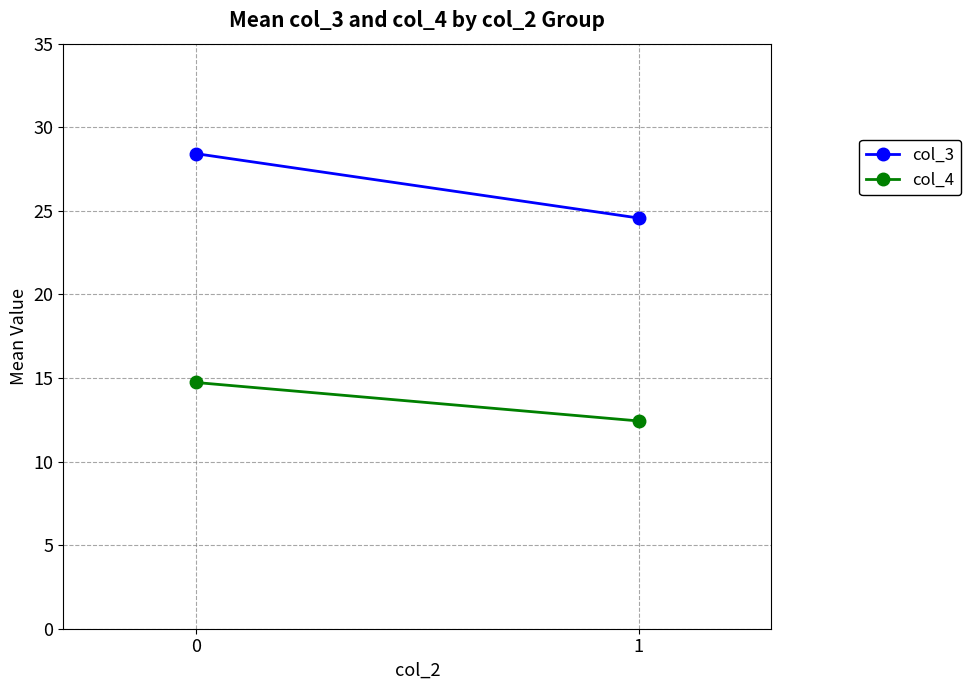

What is the sum of the col_4 values at 0 and 1?

27.2